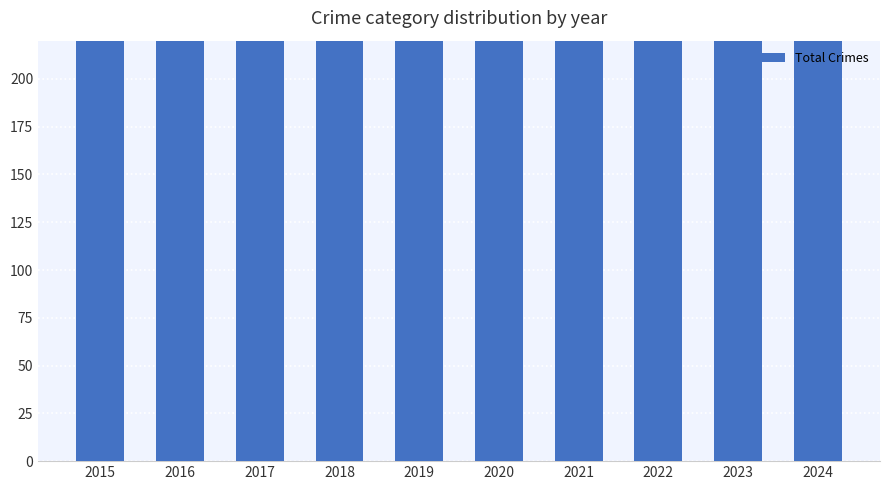

What is the sum of the values at 2024 and 2023?

883